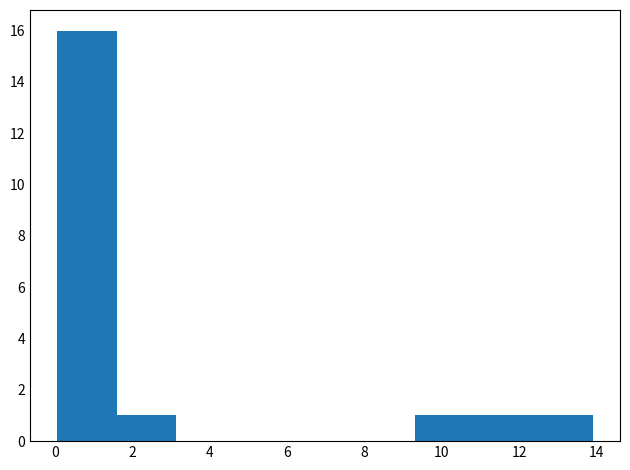

How tall is the bar that spans 10.8 to 12.4 on the x-axis? Neither the bar edges nor the heights are printed on the chart, so give them approximately, as read against the axes.

1